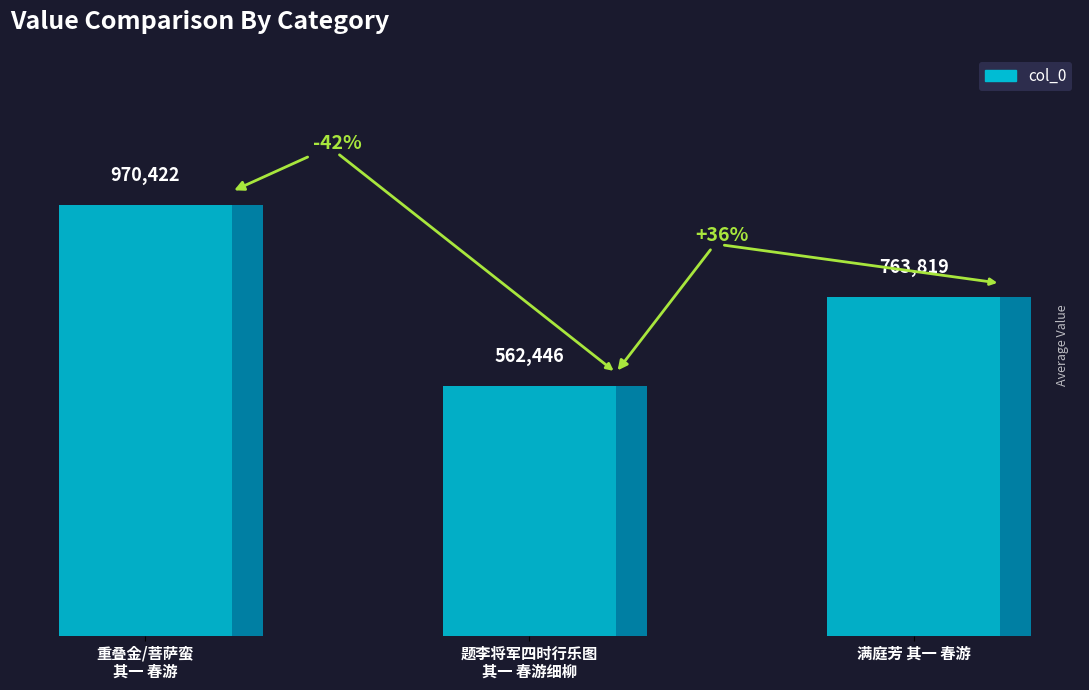

Count the number of categories in the chart.

3